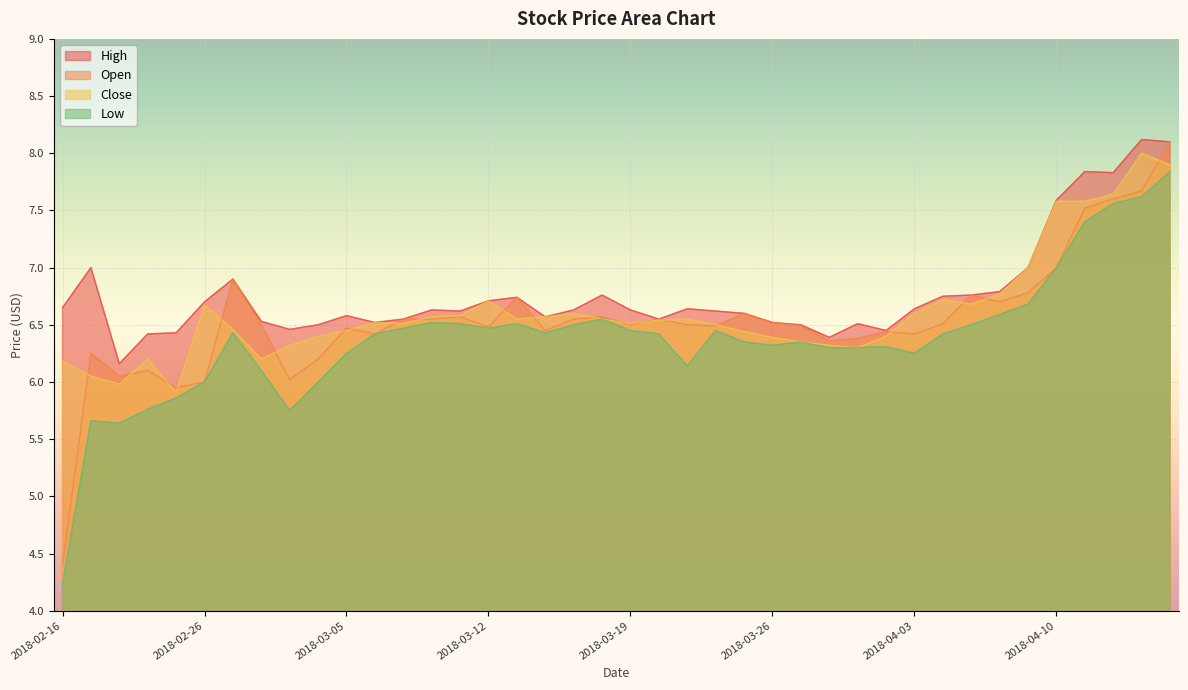

What is the highest value of the Close series?

8.0